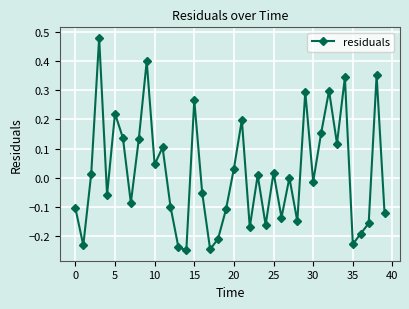

True or false: the data has more than 1 interior local peaks.

True